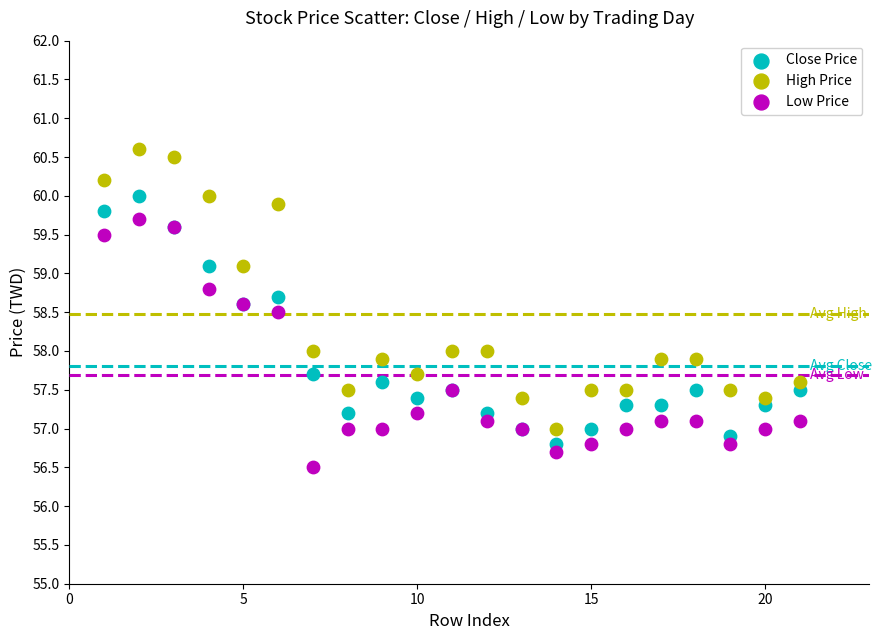

Which series reaches the maximum Y coordinate?

High Price